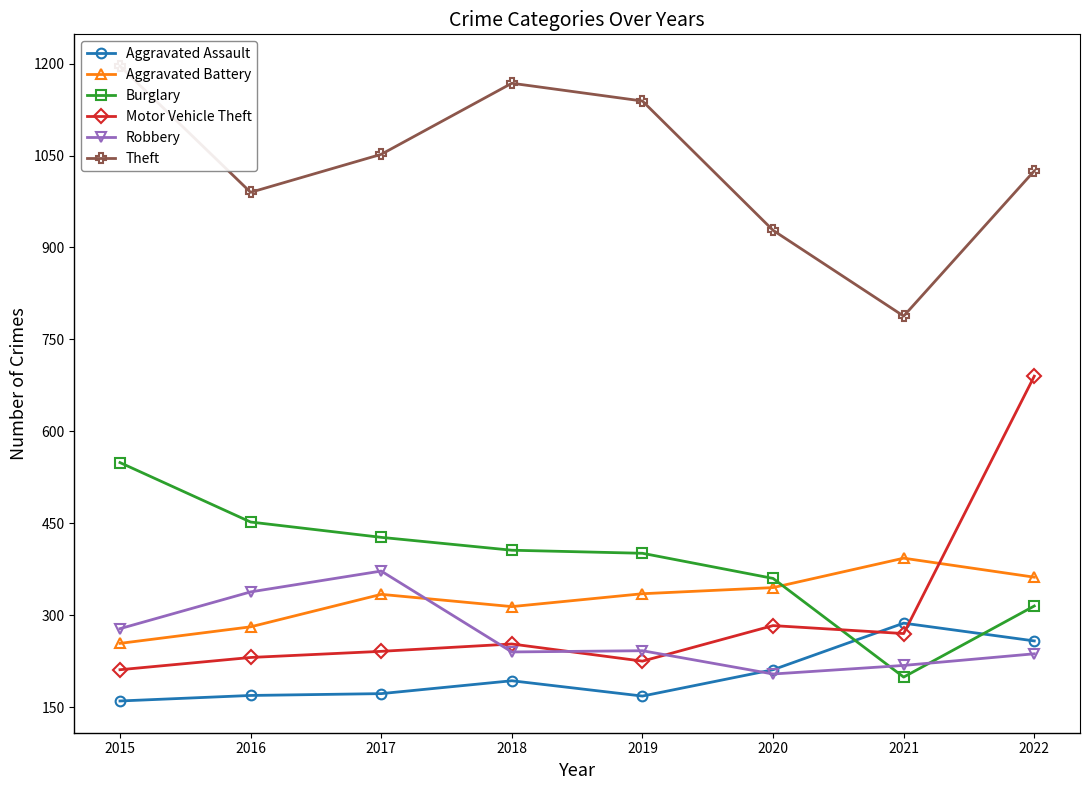

The Motor Vehicle Theft series shows 225 at 2019. True or false?

True